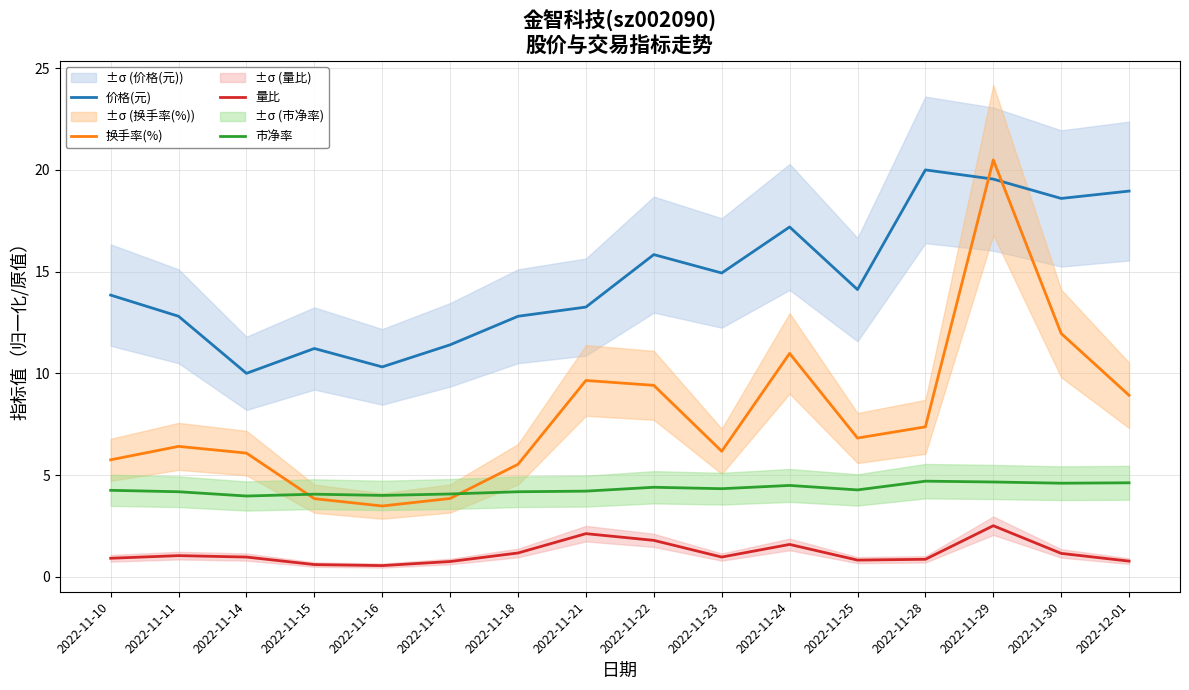

How many values in the 价格(元) series exceed 14?

8